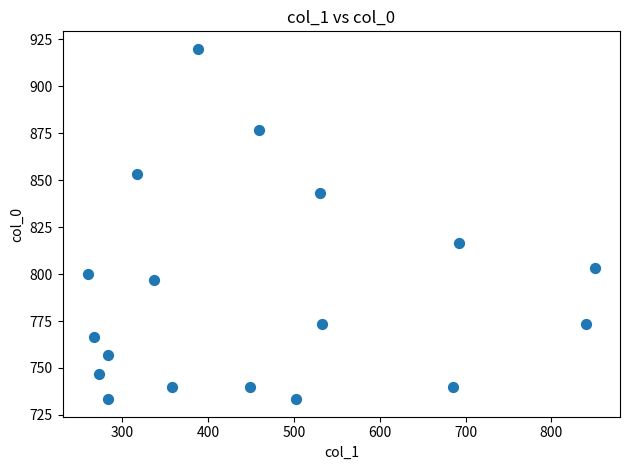

What Y value in the scatter plot is closest to 826?

816.7